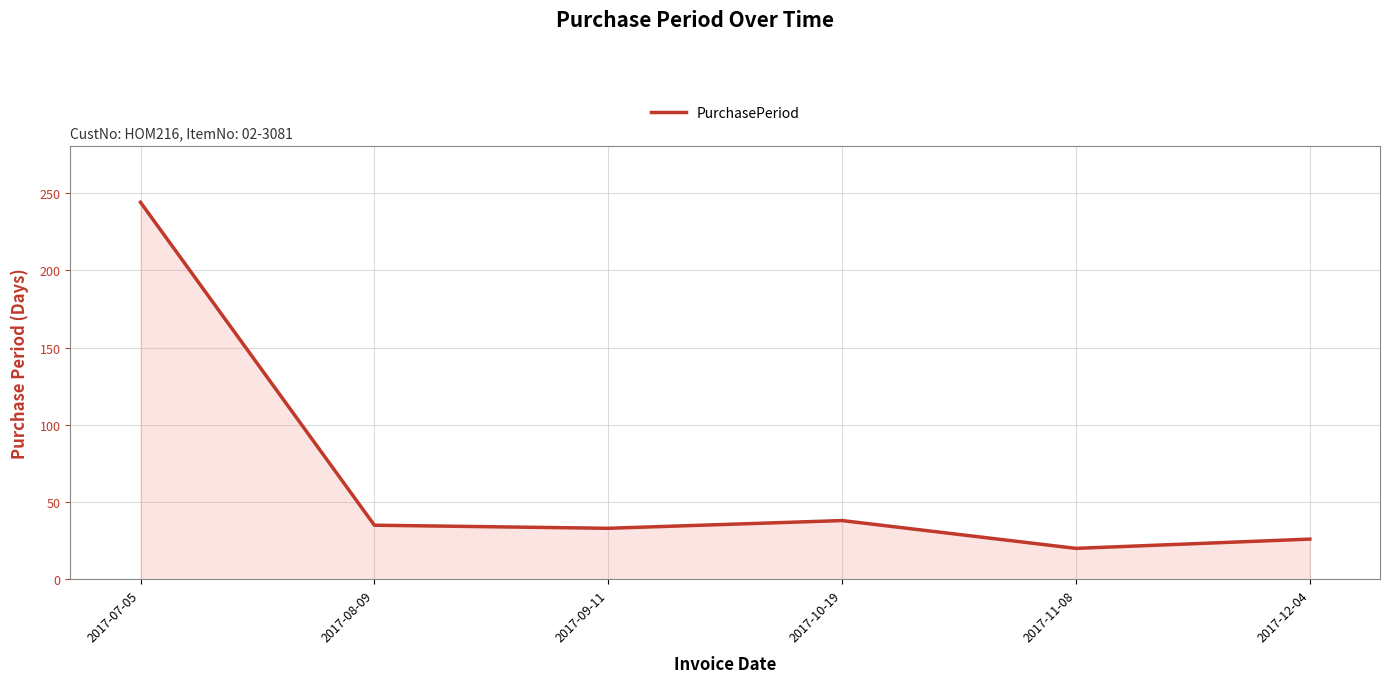

At which category does the chart reach its minimum across all series?

2017-11-08